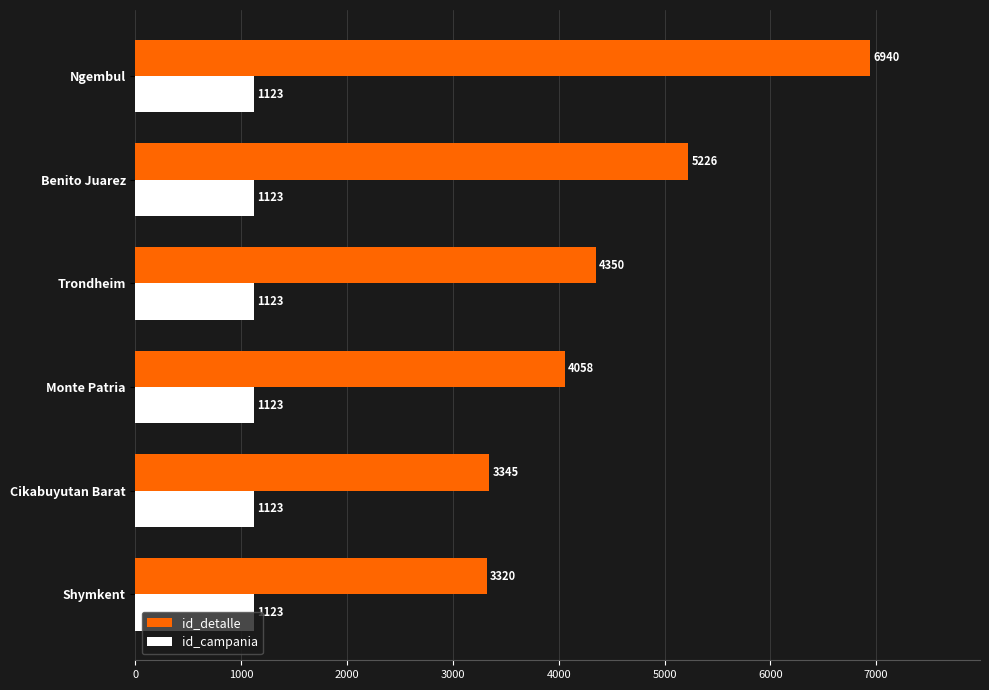

What are all the series names shown in the legend?

id_detalle, id_campania